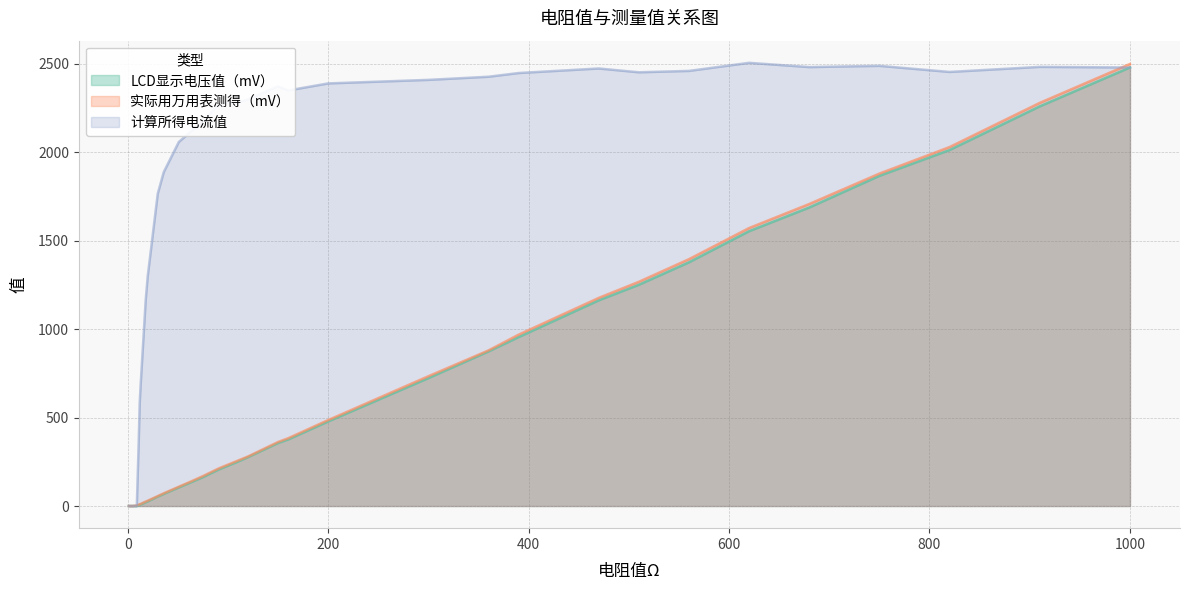

What is the total value across all series at 300?

3867.0